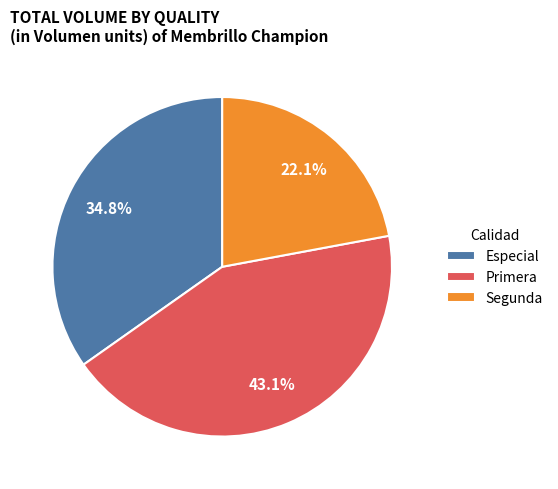

What is the total percentage of Primera and Especial?

77.9%